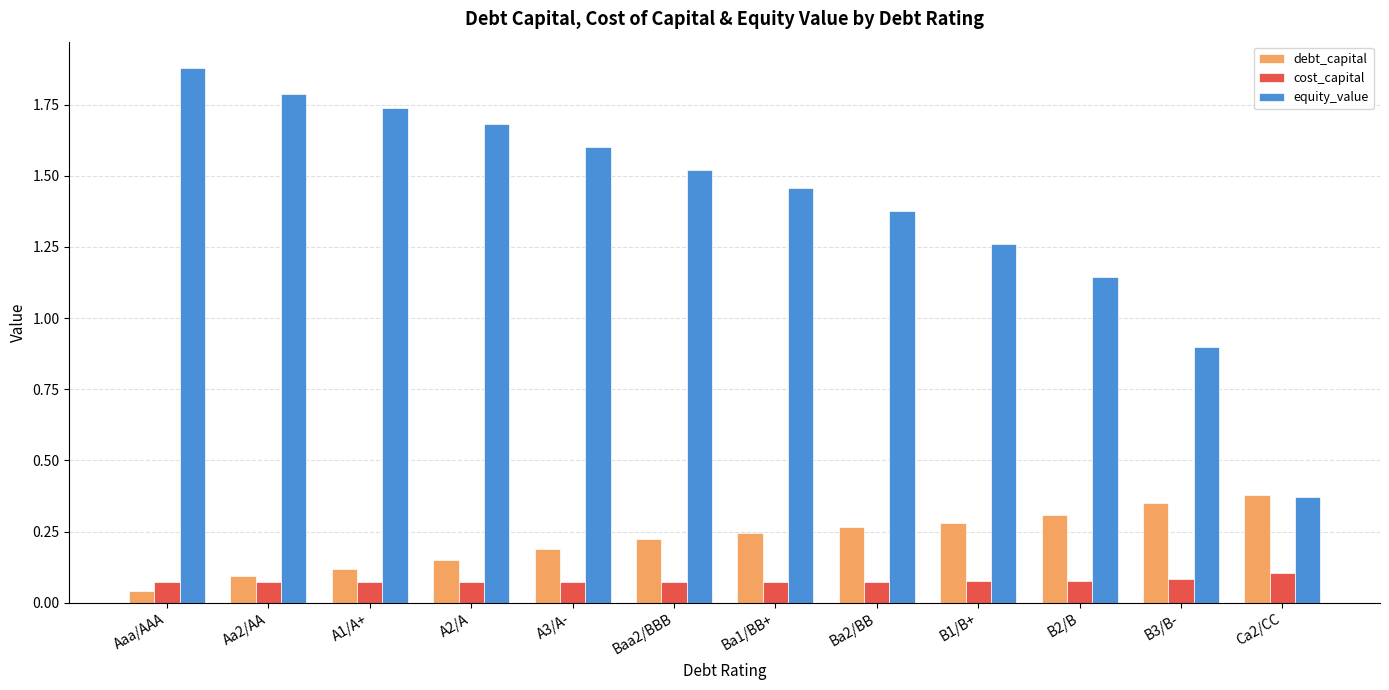

How many bars are there in total?

36